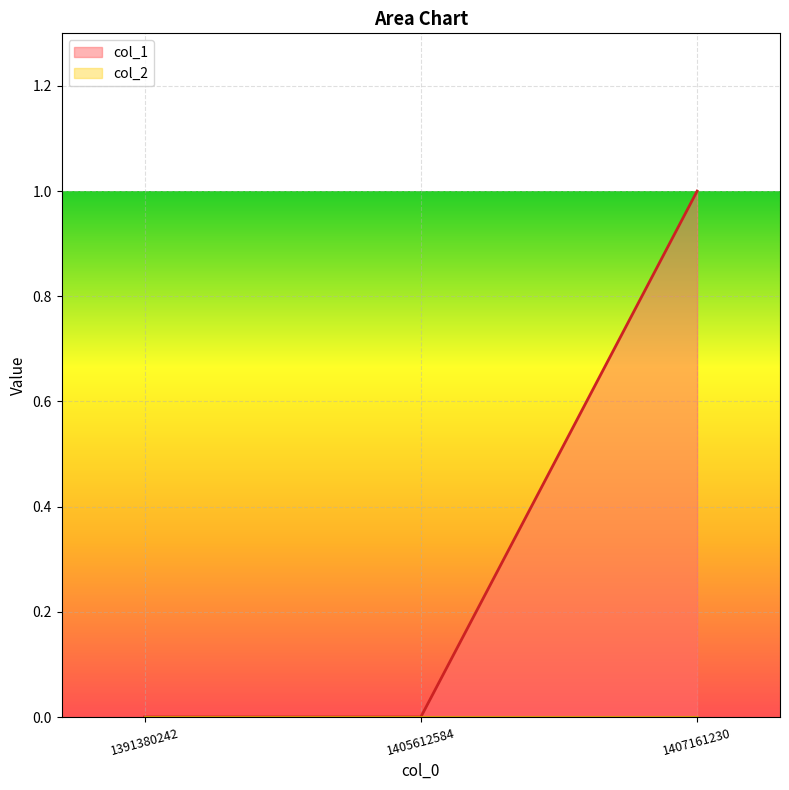

Rank the categories by value from highest to lowest.

1407161230, 1391380242, 1405612584